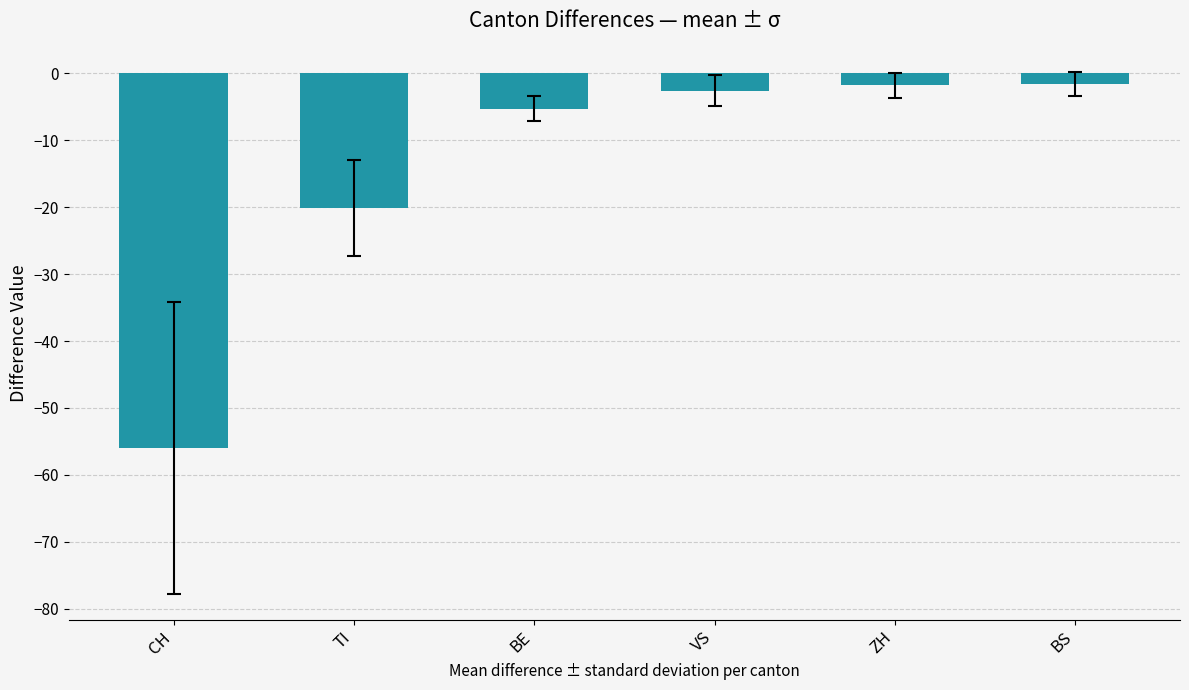

Between BE and TI, which is larger?

BE